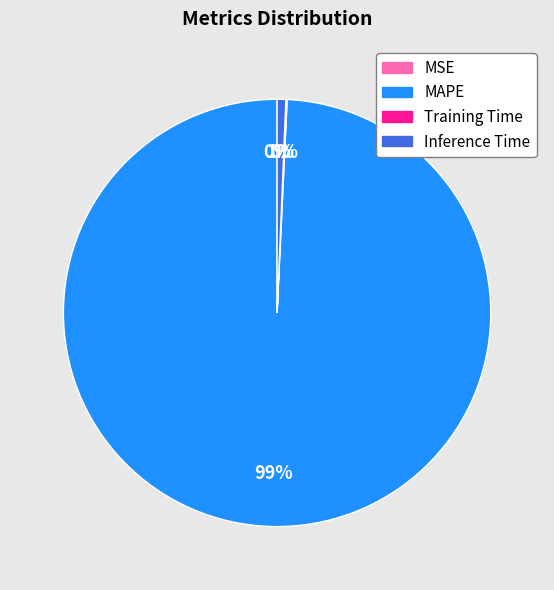

To the nearest percent, what is the difference between the largest and smallest slice percentages?

99%